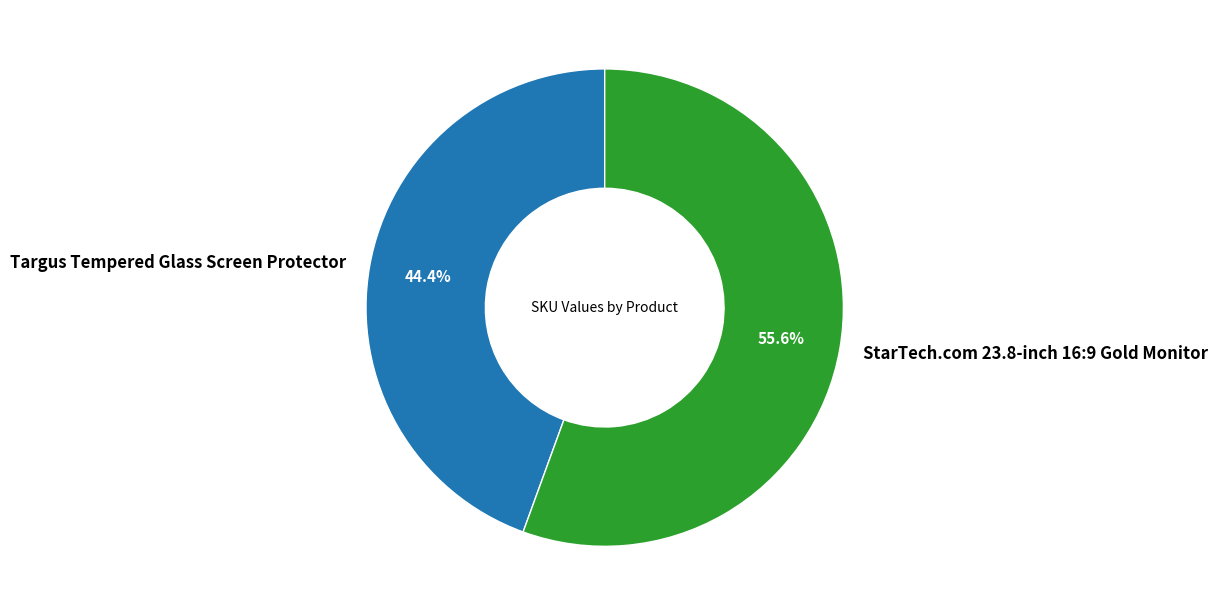

To the nearest percent, what is the average slice percentage?

50%